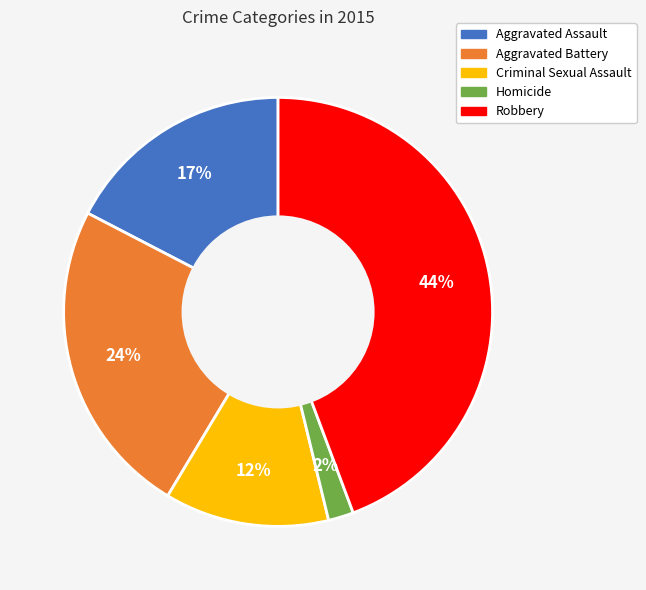

Which category has the smallest portion of the pie?

Homicide